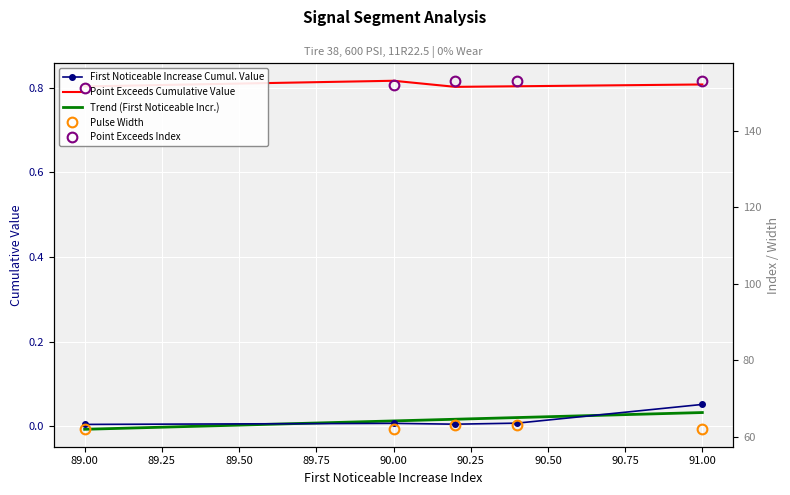

Where is Point_Exceeds_Index nearest to the value 152?

90